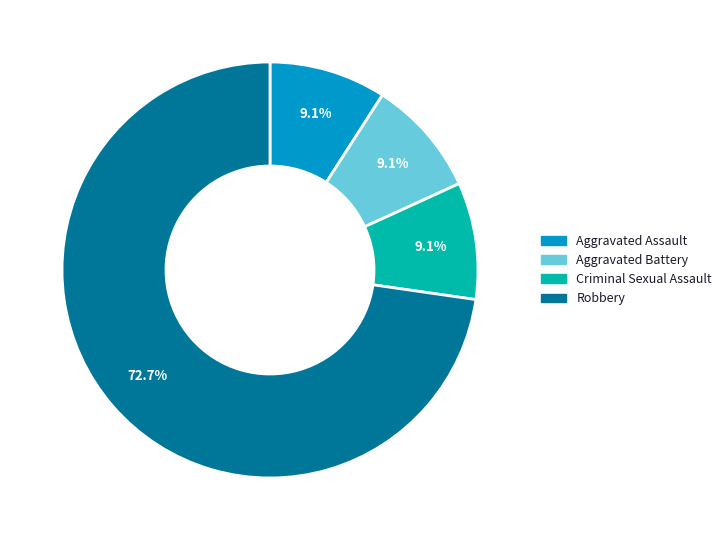

Which slice is the largest?

Robbery